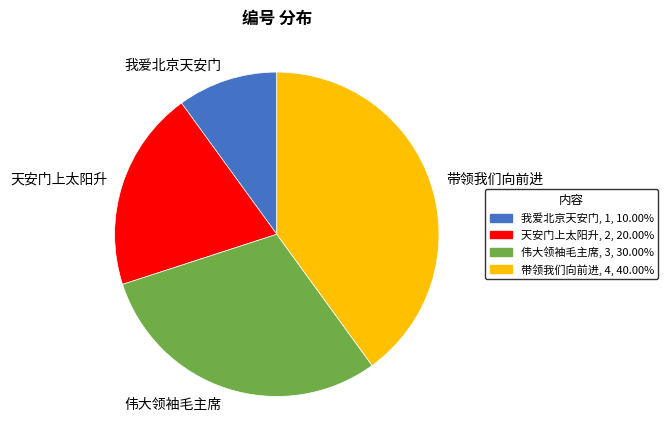

What is the largest slice in the pie chart?

带领我们向前进